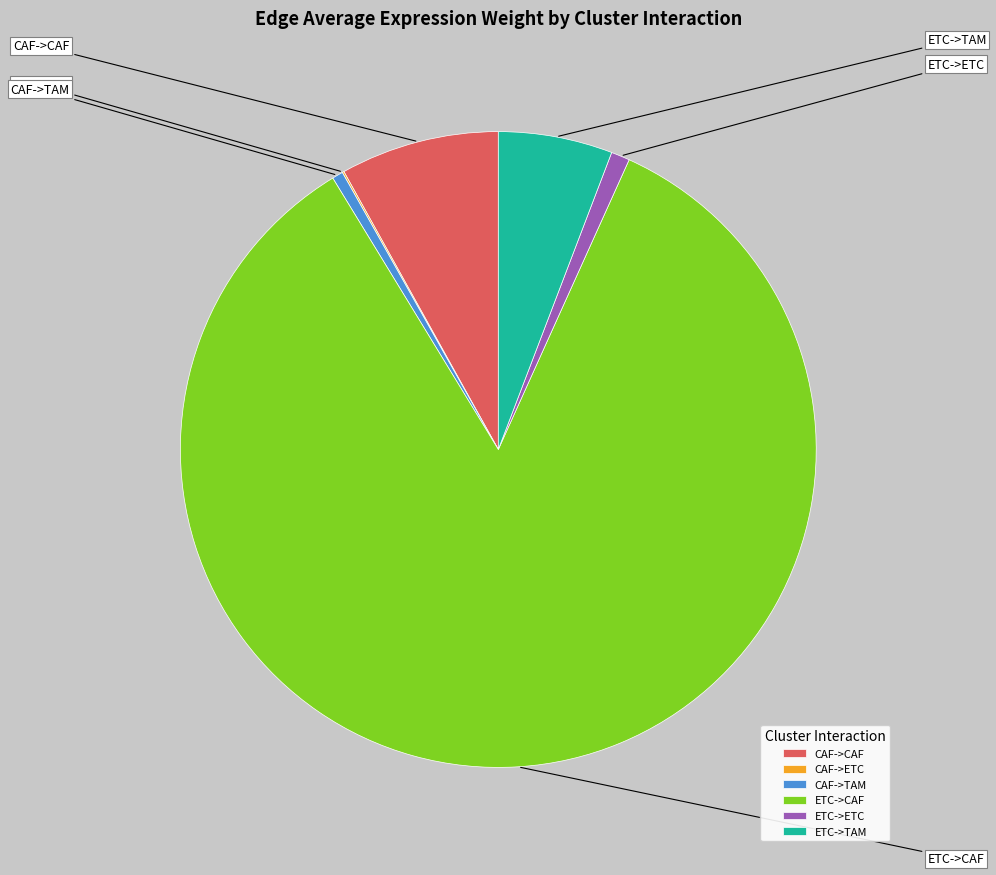

Which has a higher value, CAF->ETC or ETC->CAF?

ETC->CAF